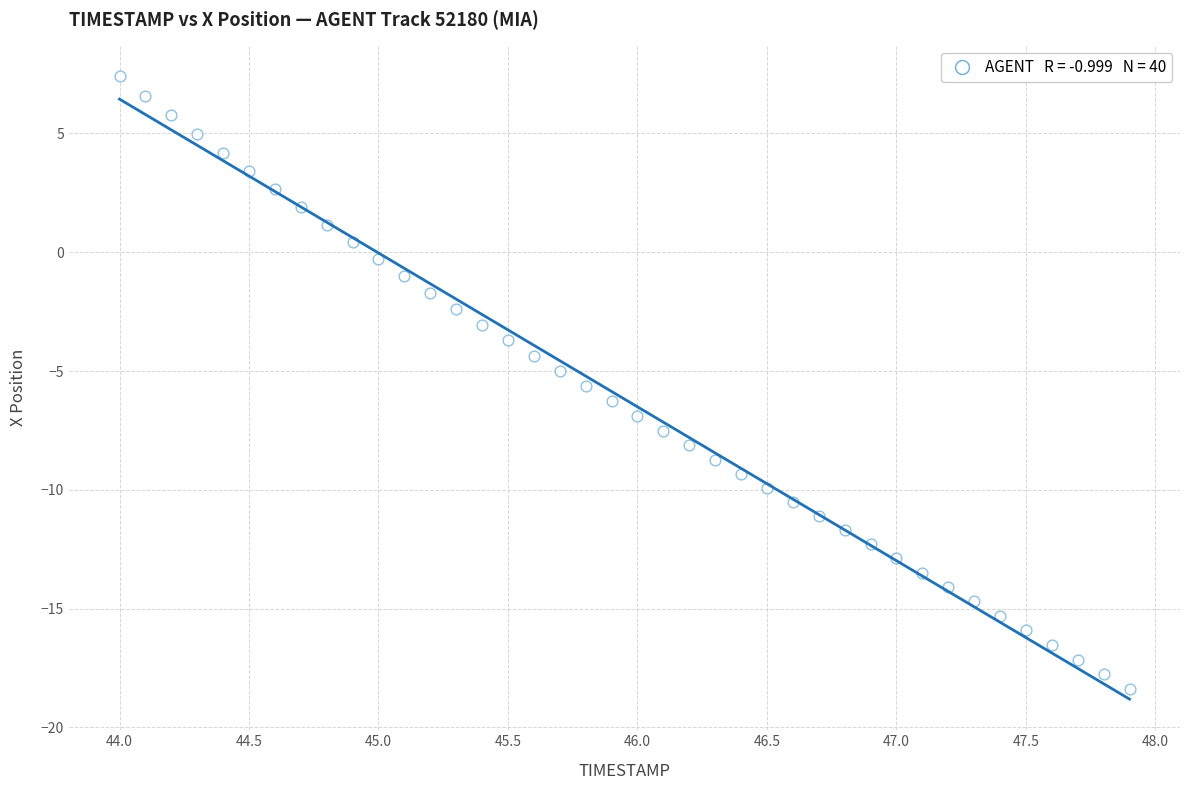

What is the range of Y values (max minus min)?

25.8